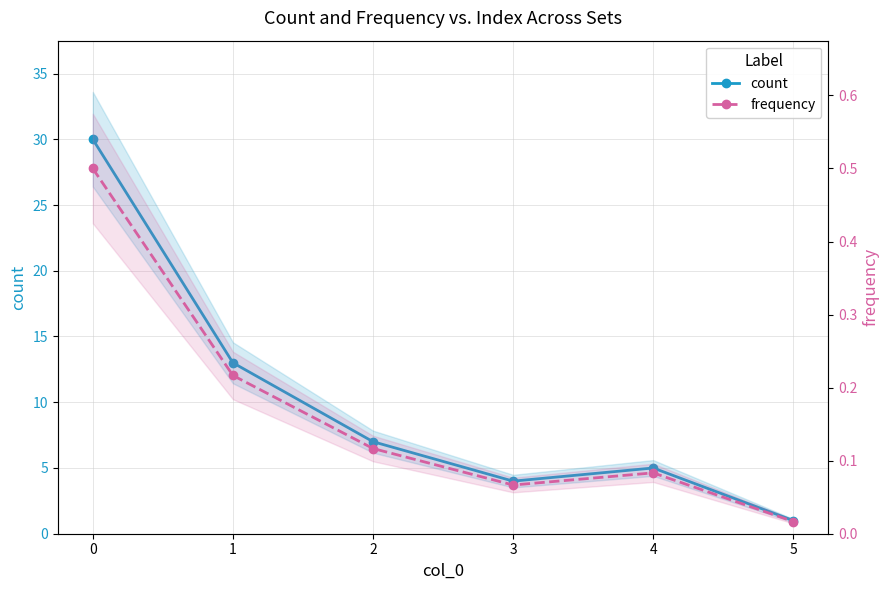

Is the value of count at 1 greater than the value of frequency at 2?

Yes